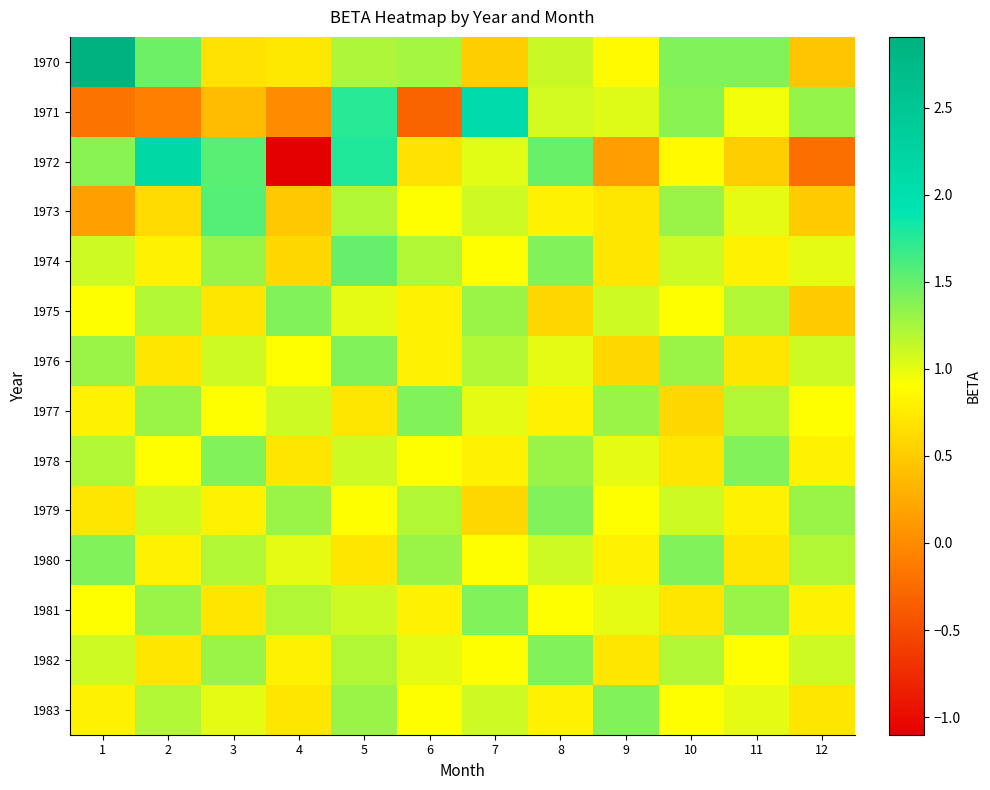

Rank the series by their maximum value, from highest to lowest.

1970, 1972, 1971, 1973, 1974, 1975, 1976, 1977, 1978, 1979, 1980, 1981, 1982, 1983